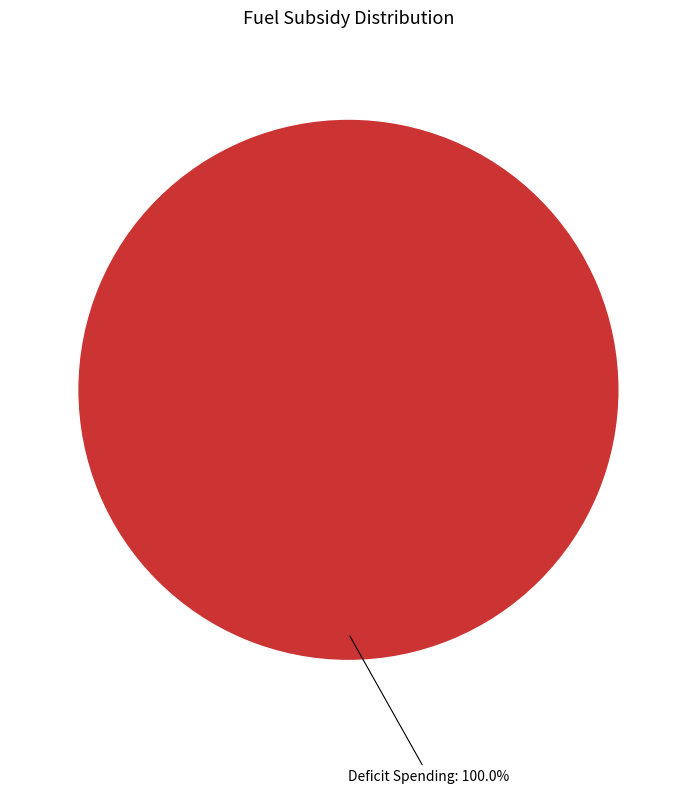

Is there any slice that represents more than half of the pie?

Yes